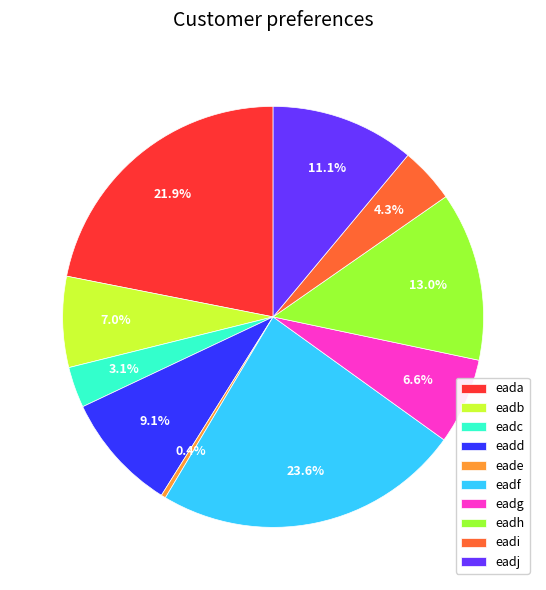

To the nearest percent, what is the difference between the largest and smallest slice percentages?

23%